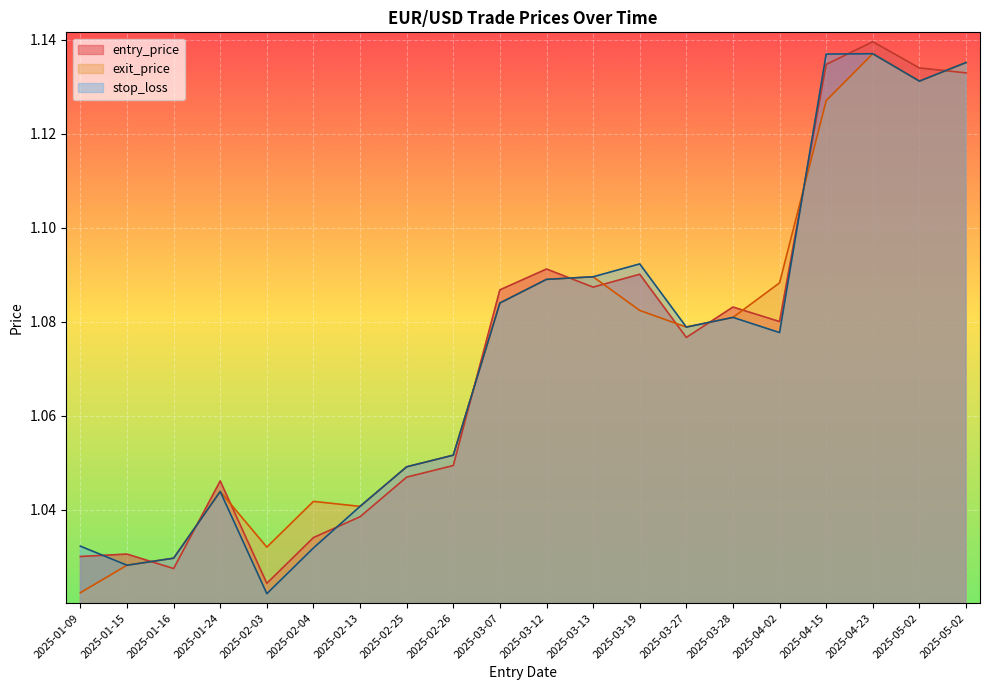

What is the value of the exit_price point at the 16th from the left?

1.1